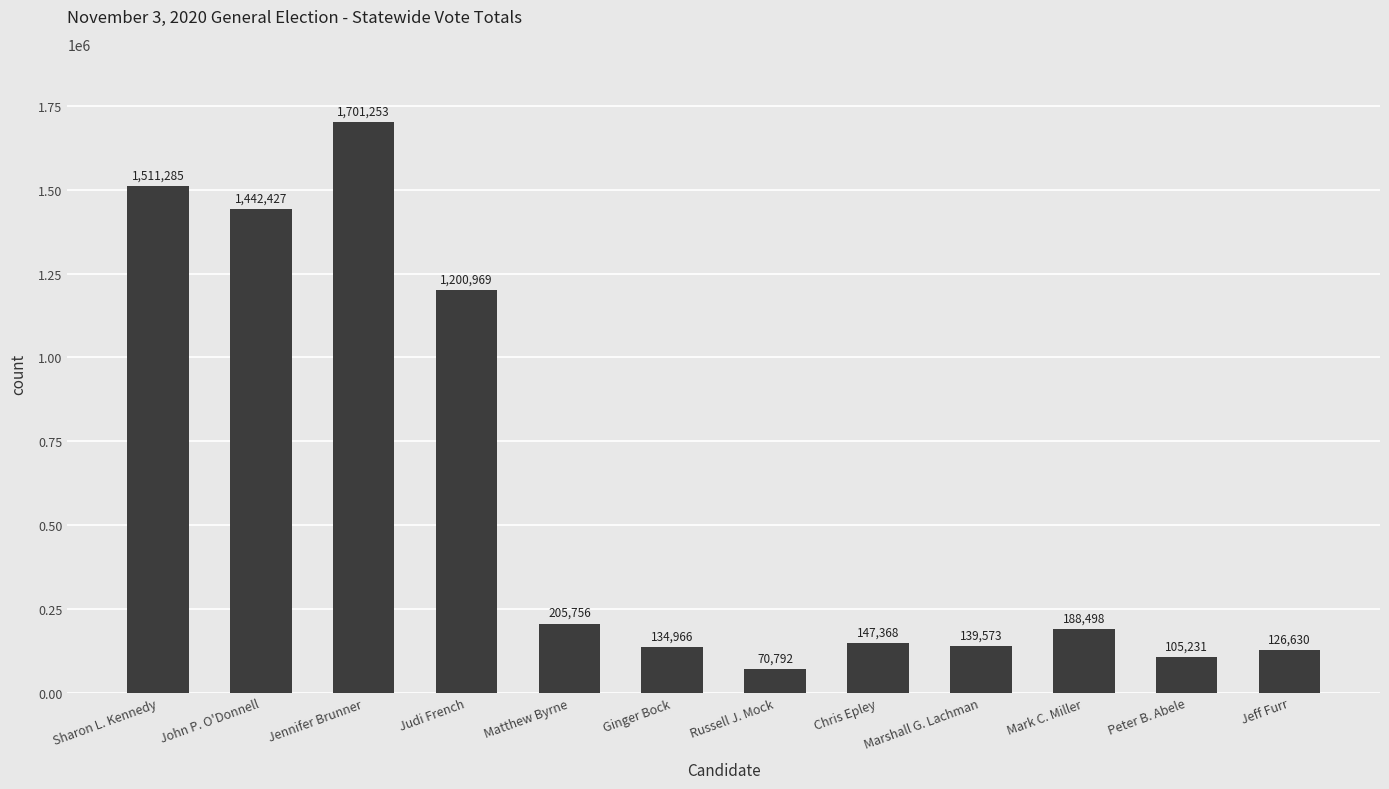

What is the minimum value shown in the chart?

70792